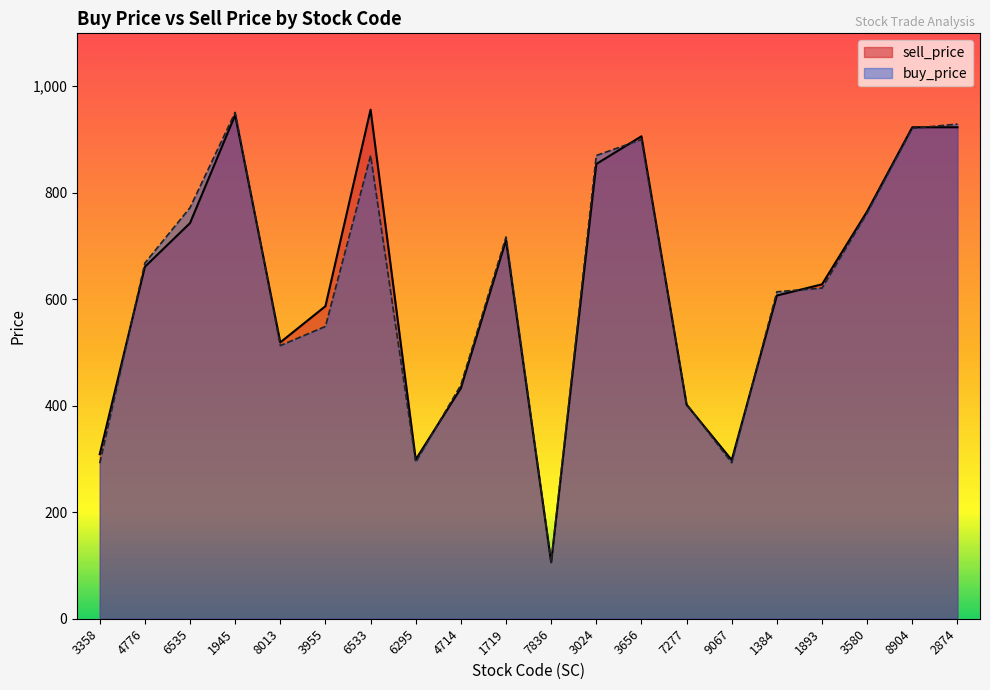

At which category is the sum across all series the highest?

1945